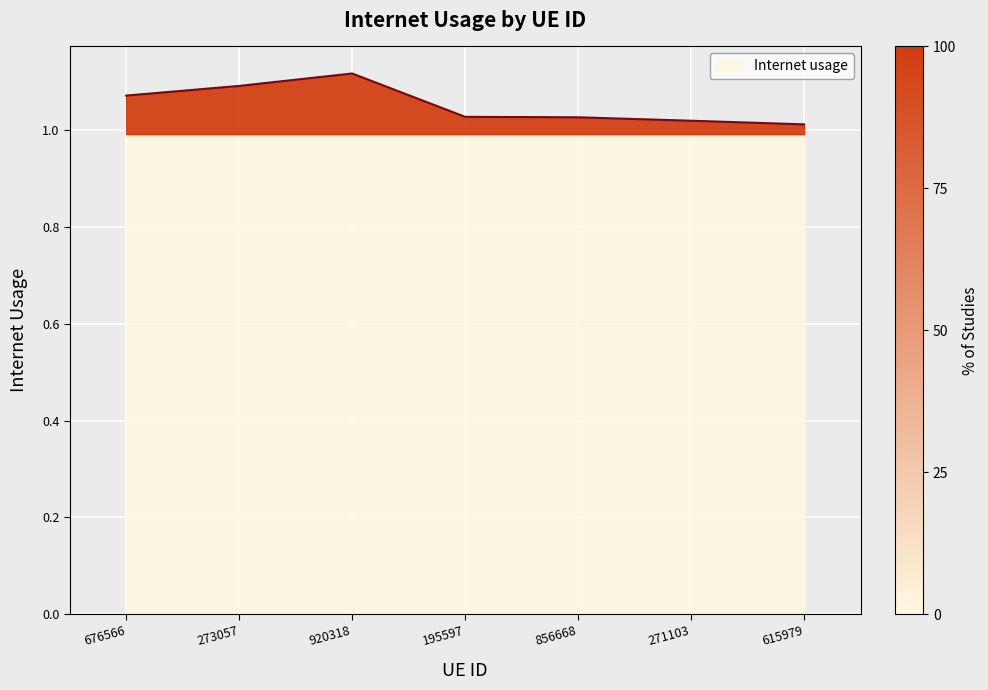

What position from the left is 195597?

4